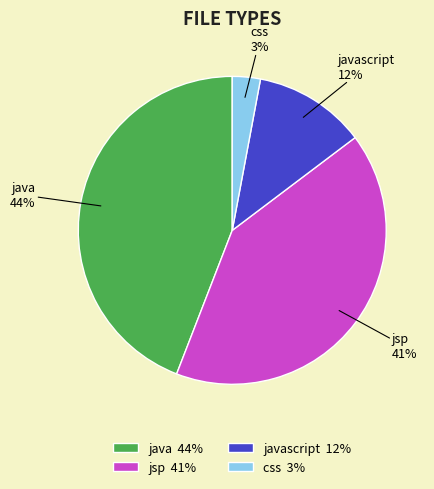

What is the smallest slice in the pie chart?

css 3%